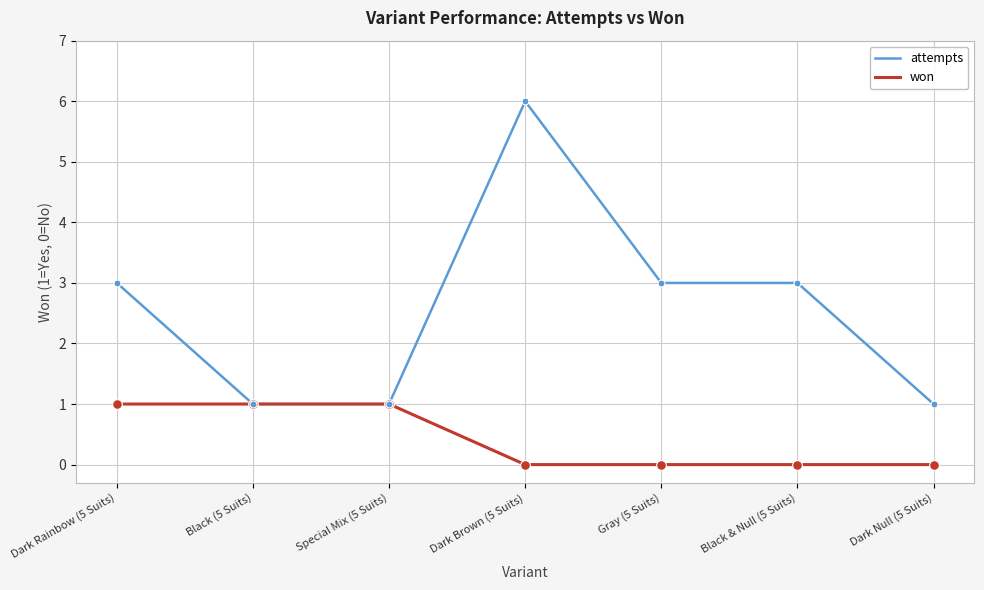

True or false: attempts has a value of 1 at Black (5 Suits).

True